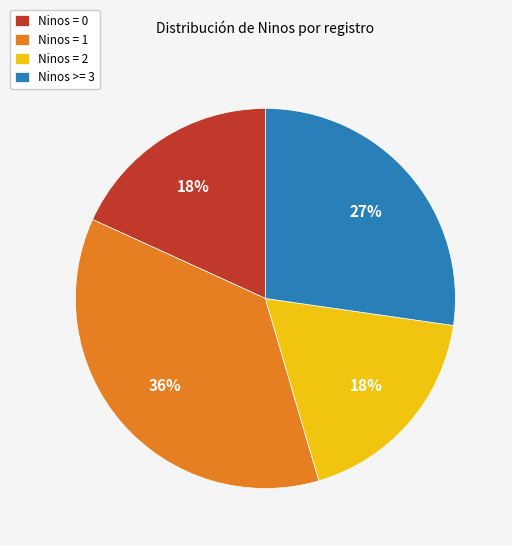

To the nearest percent, what is the difference between the Ninos = 1 and Ninos = 2 slice percentages?

18%